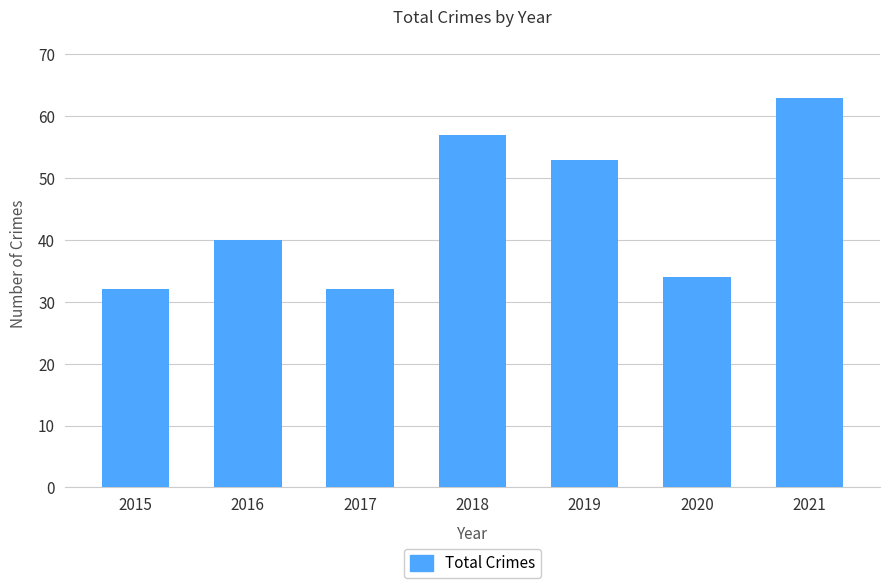

Where is the data nearest to the value 47?

2019